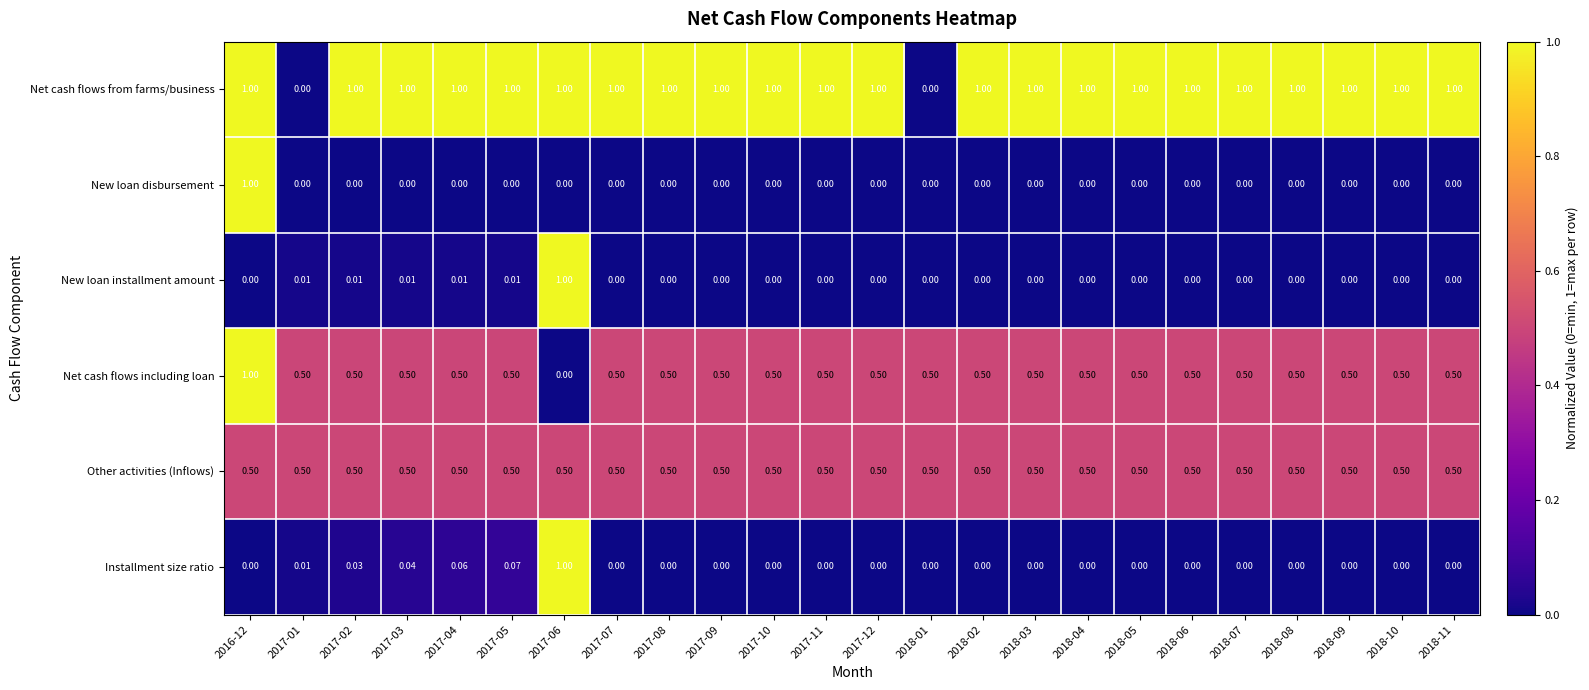

Which series has the largest total across all categories?

Net cash flows from farms/business